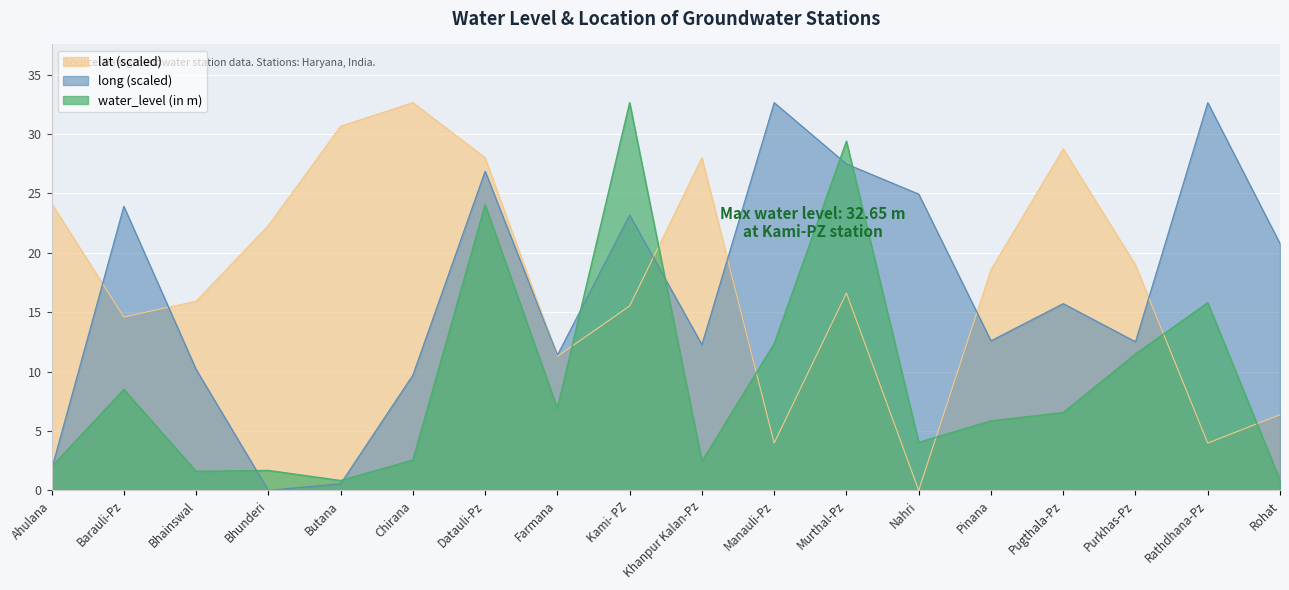

What is the label of the 7th point from the right?

Murthal-Pz